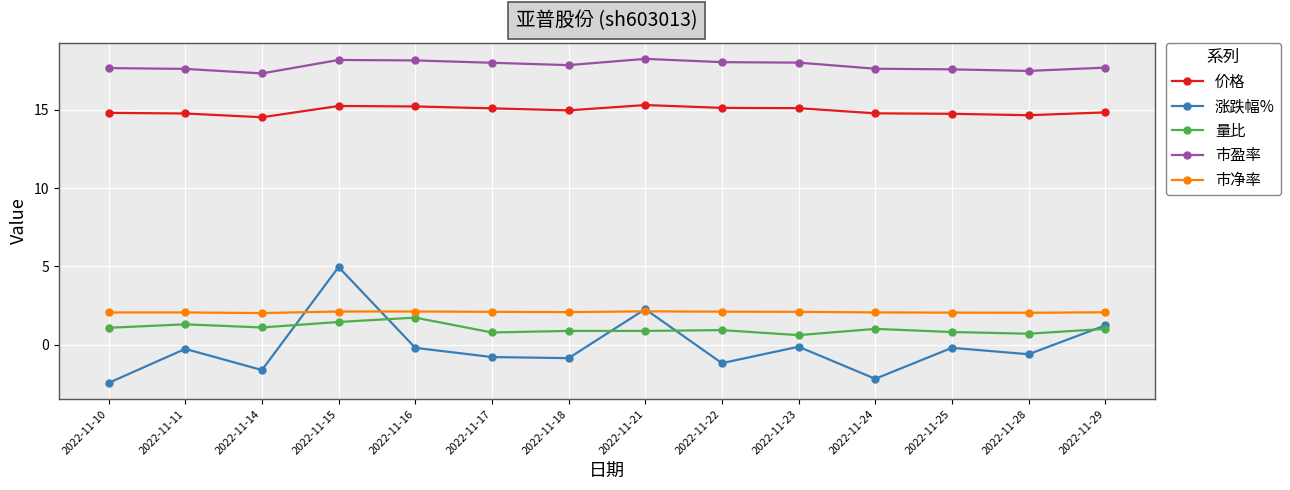

True or false: 涨跌幅% has a value of -0.2 at 2022-11-25.

True